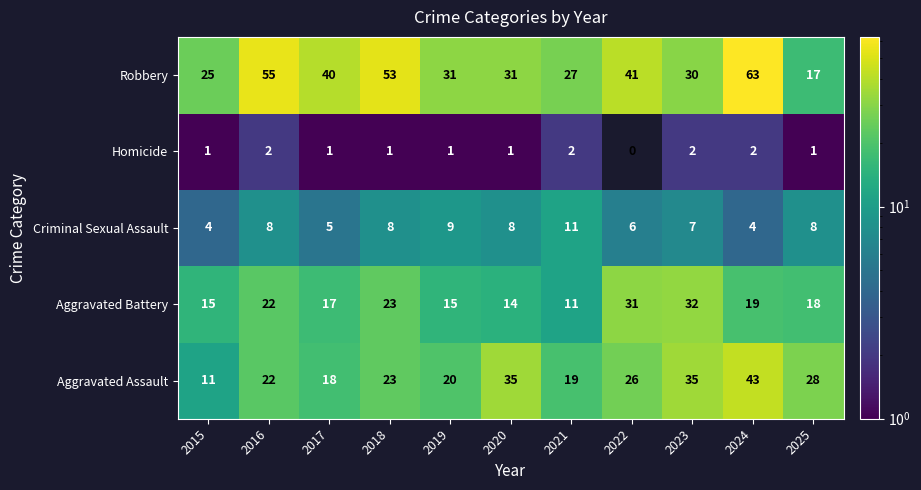

Between 2017 and 2023, which series saw the biggest shift?

Aggravated Assault